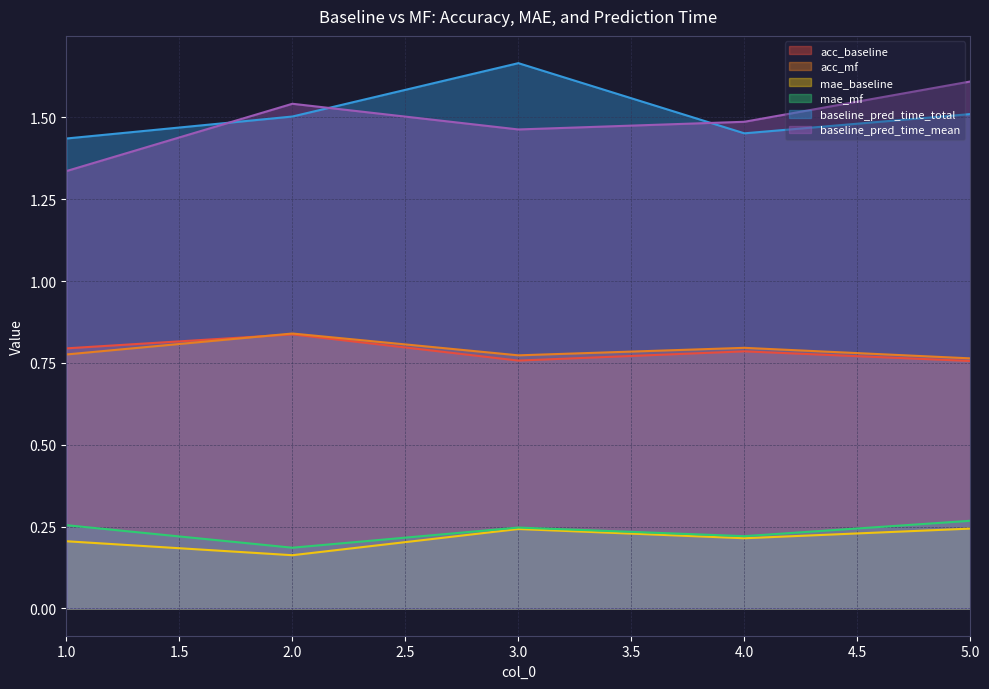

True or false: acc_mf has a value of 0.8 at 4.0.

True